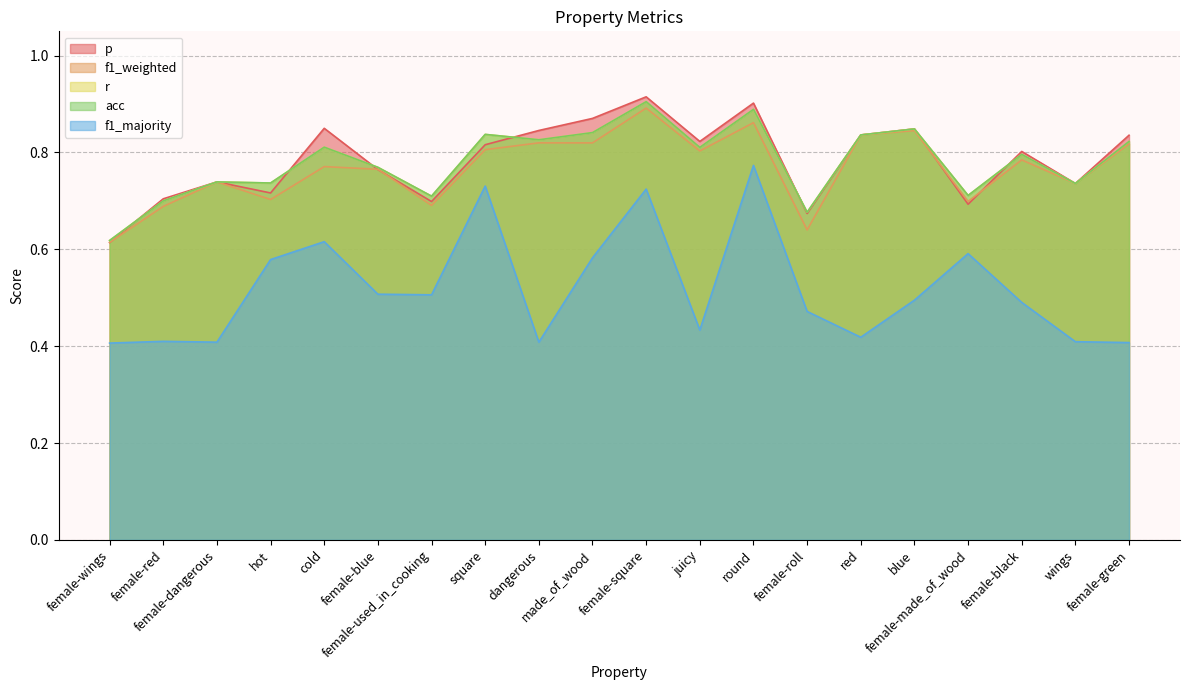

List the series in order of their peak value, highest first.

p, r, acc, f1_weighted, f1_majority